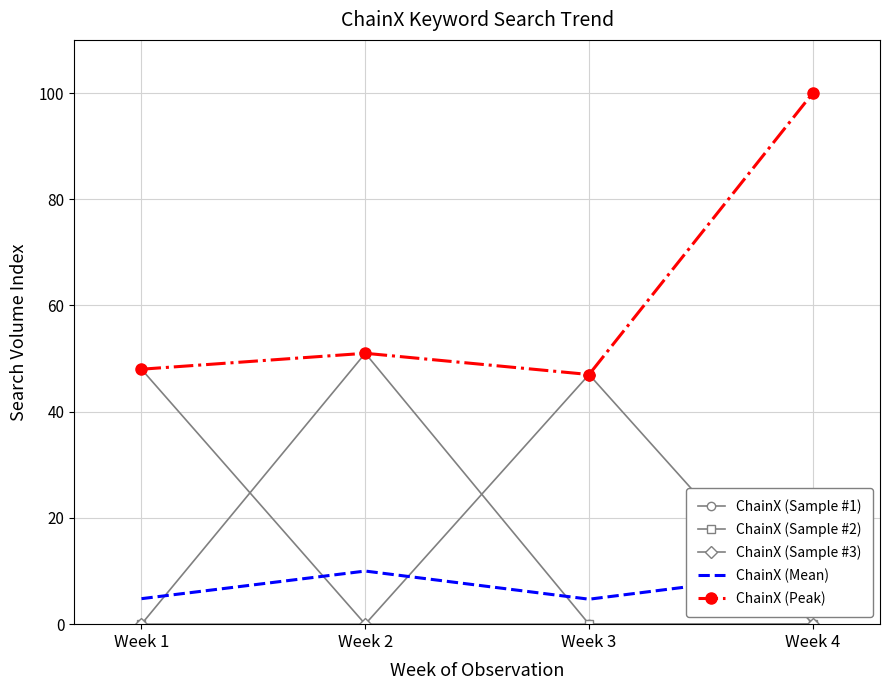

Reading left to right, what are all the values shown in this chart?

ChainX (Sample #1): 48.0	0.0	0.0	0.0
ChainX (Sample #2): 0.0	51.0	0.0	0.0
ChainX (Sample #3): 0.0	0.0	47.0	0.0
ChainX (Mean): 4.8	10.0	4.7	10.0
ChainX (Peak): 48.0	51.0	47.0	100.0